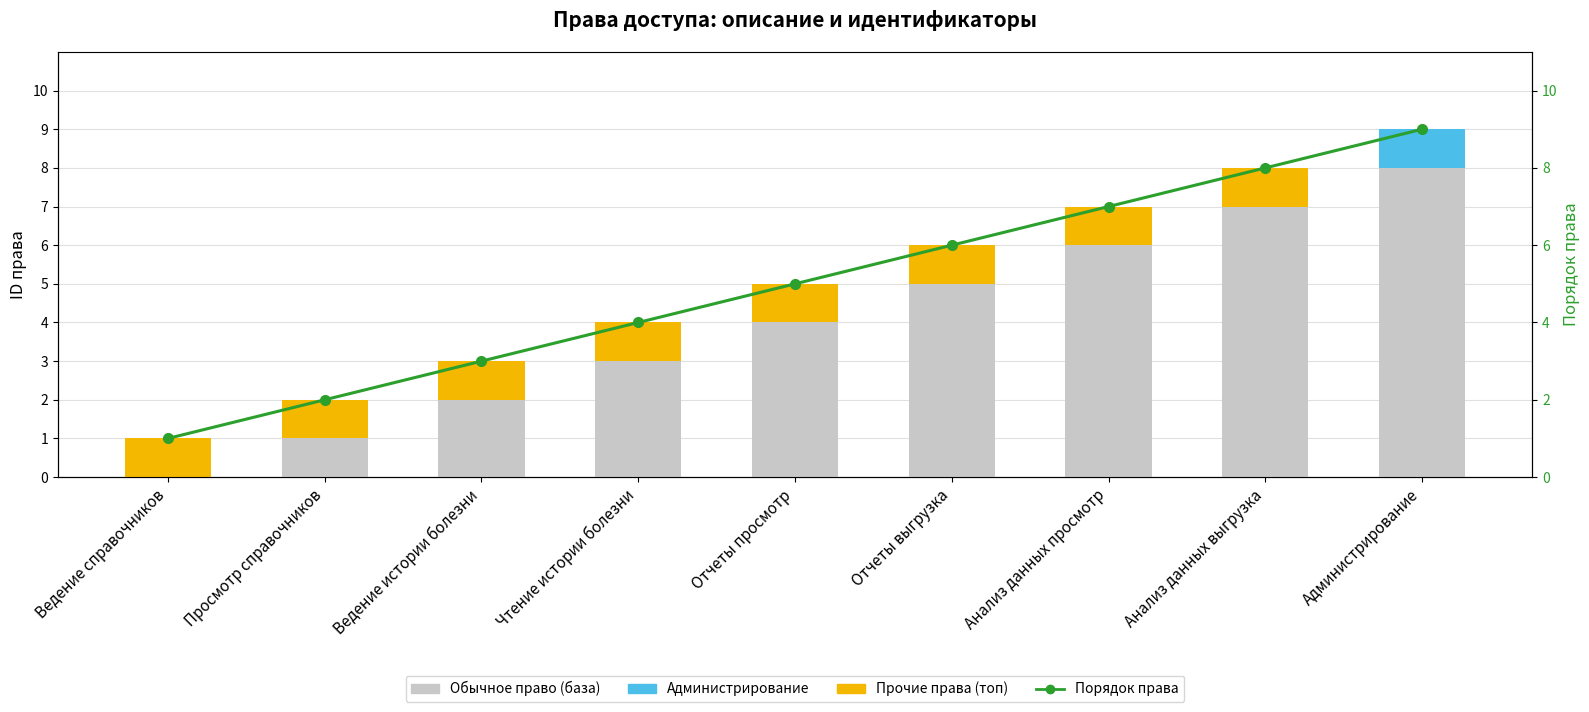

At which label is Обычное право closest to 4?

Отчеты просмотр